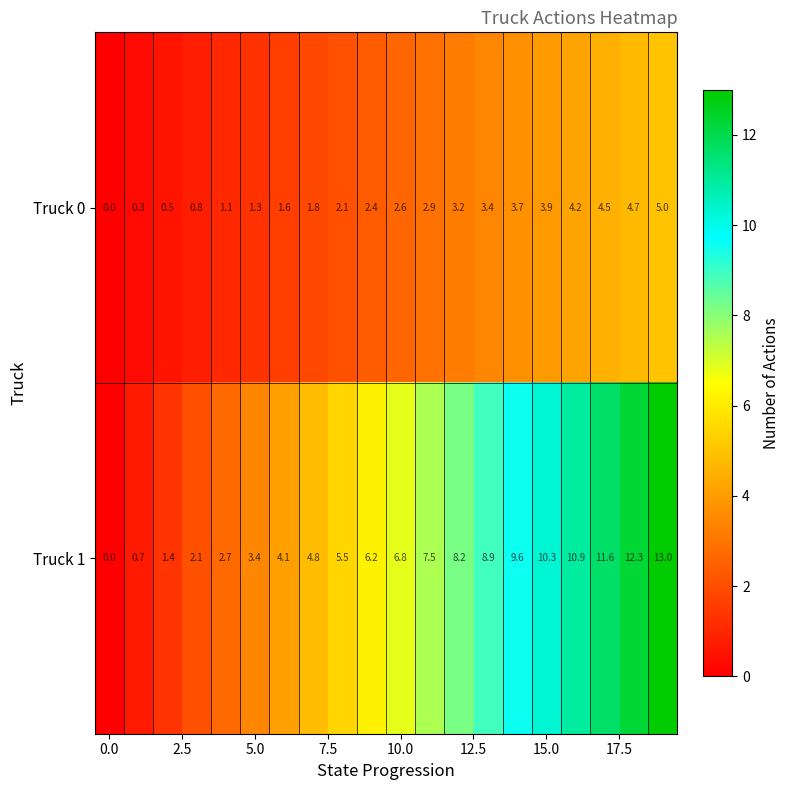

Which series has the largest total across all categories?

Truck 1